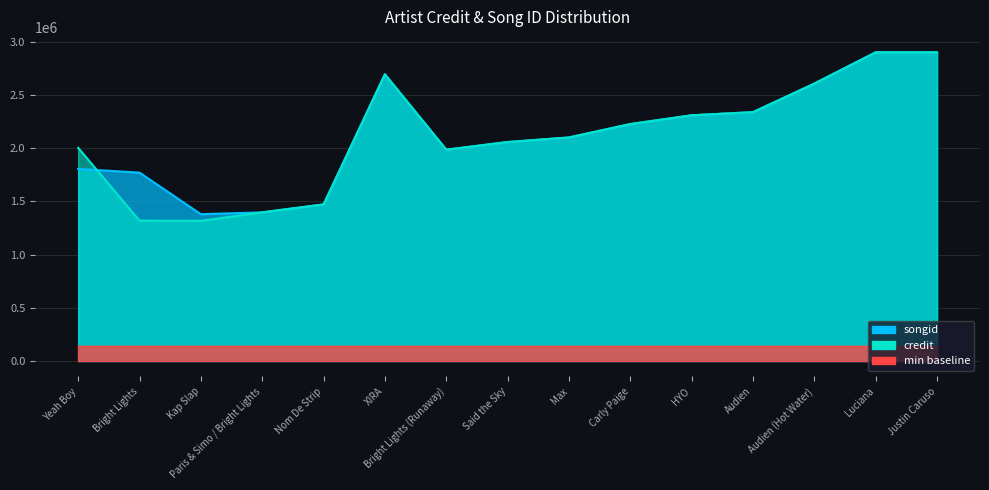

Where do songid and credit first cross each other?

Yeah Boy and Bright Lights